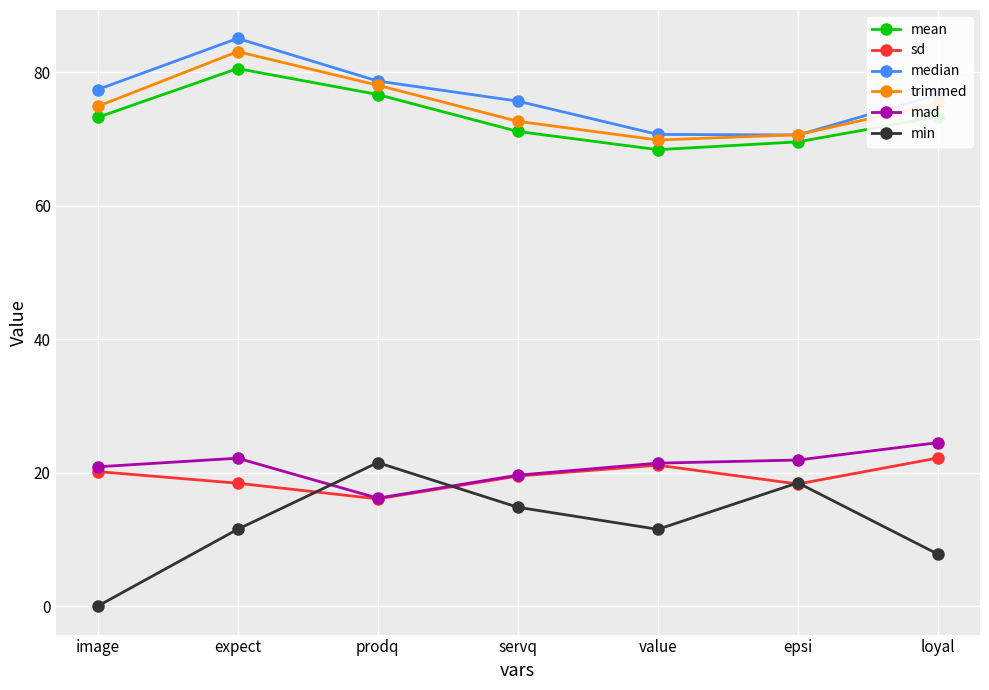

The min series shows 11.5 at value. True or false?

True